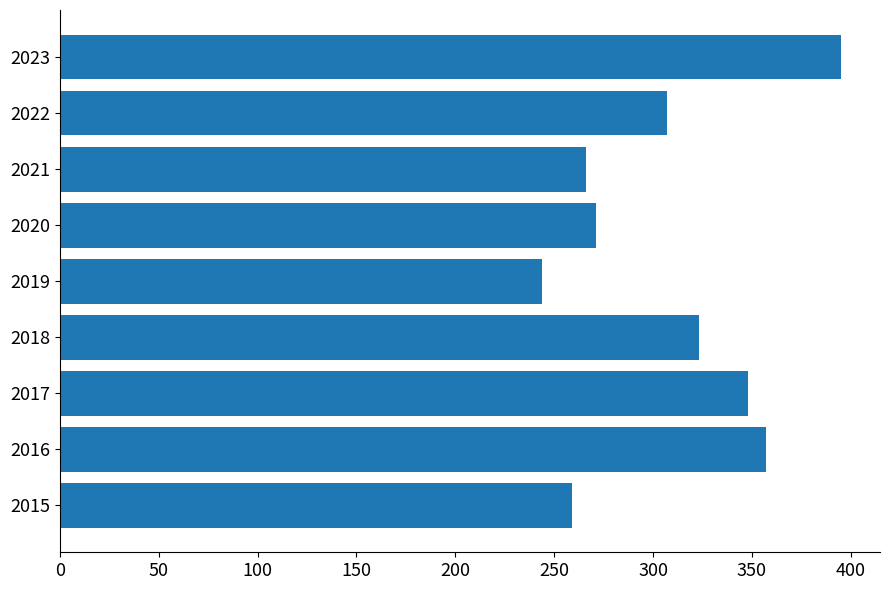

Does the chart contain any negative values?

No